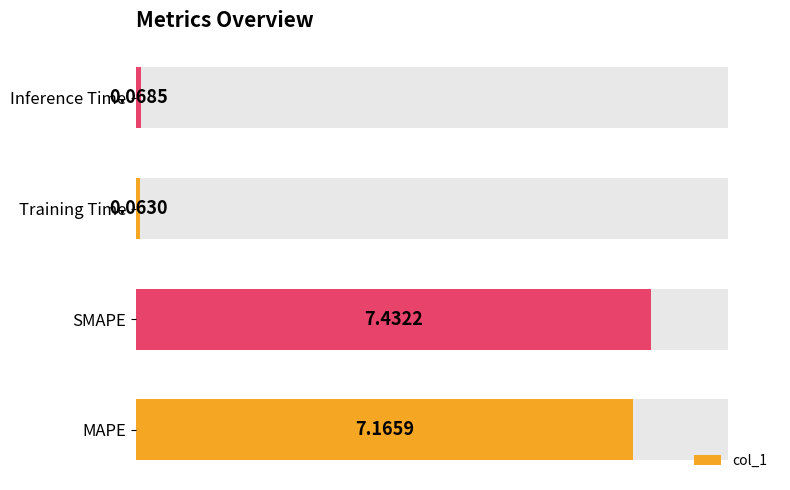

Rank the categories by col_1 value from highest to lowest.

SMAPE, MAPE, Inference Time, Training Time